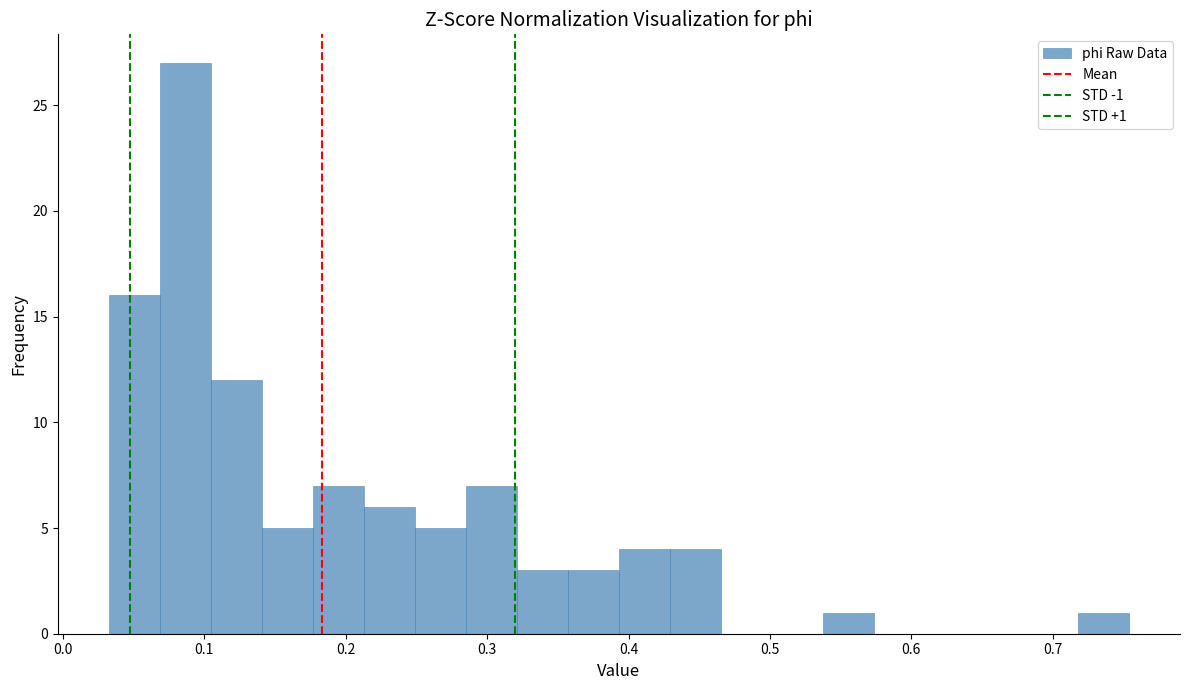

Read against the x-axis, roughly where is the centre of the tallest bar?

0.09